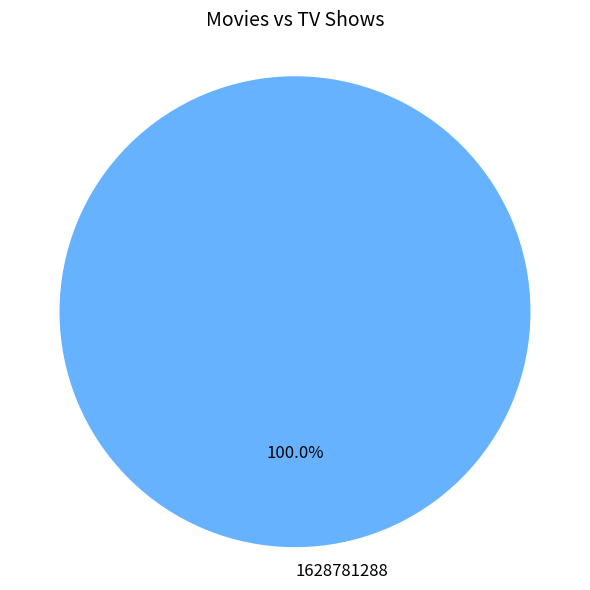

Rank the categories by value from highest to lowest.

1628781288